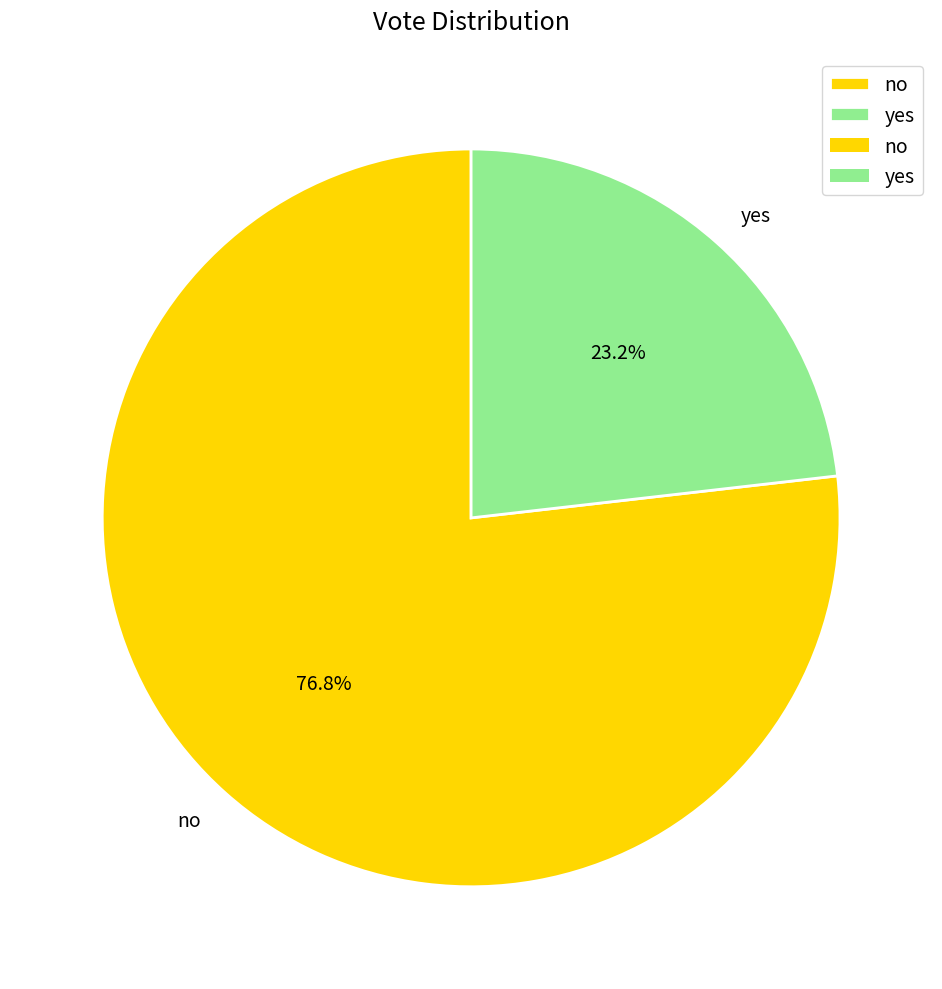

Combined, what portion of the pie is yes and no?

100.0%